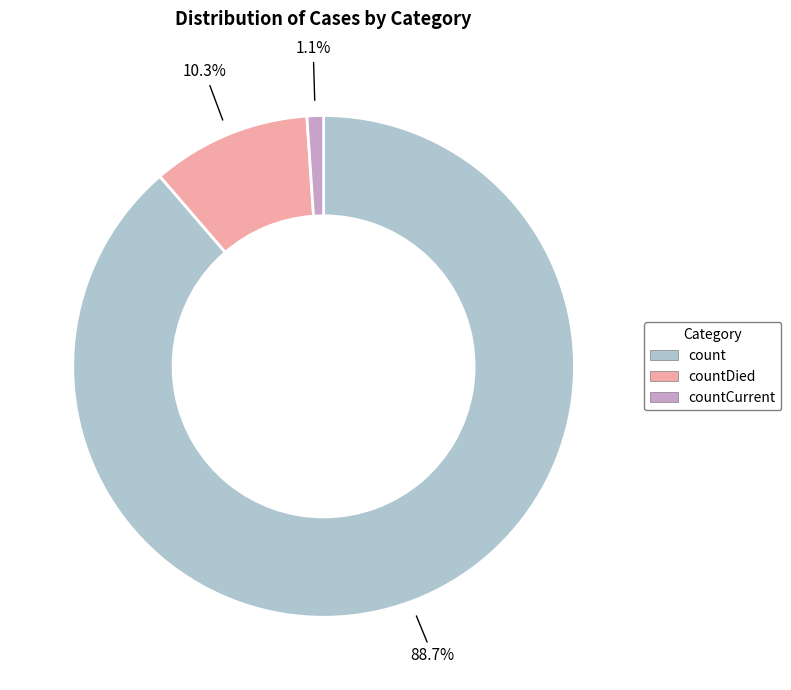

Is there any slice that represents more than half of the pie?

Yes